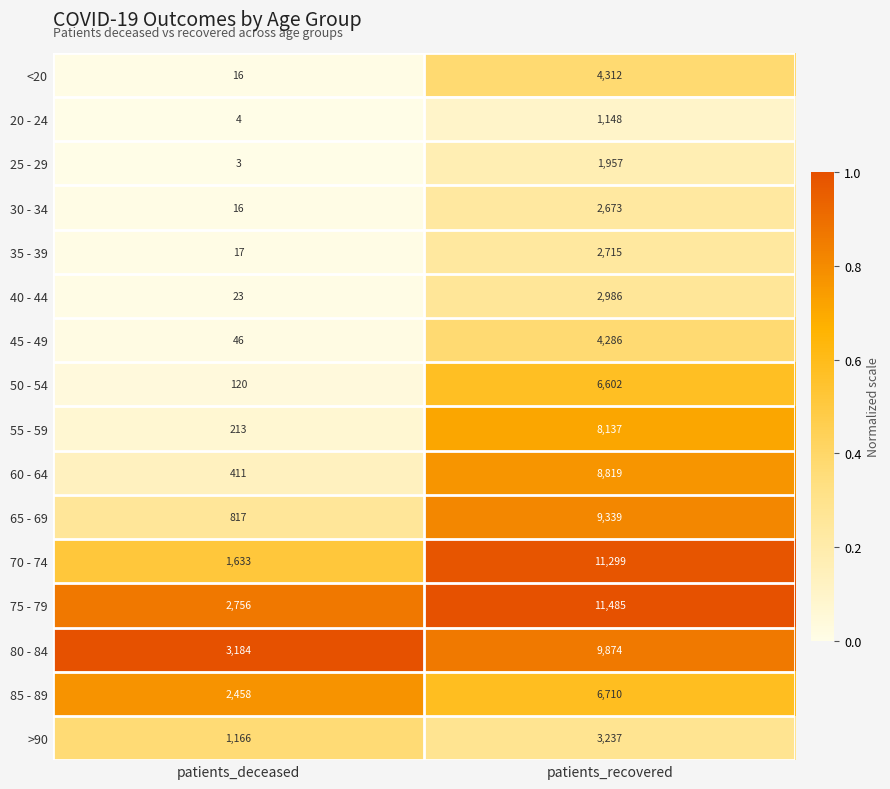

What is the sum of all 40 - 44 values?

3009